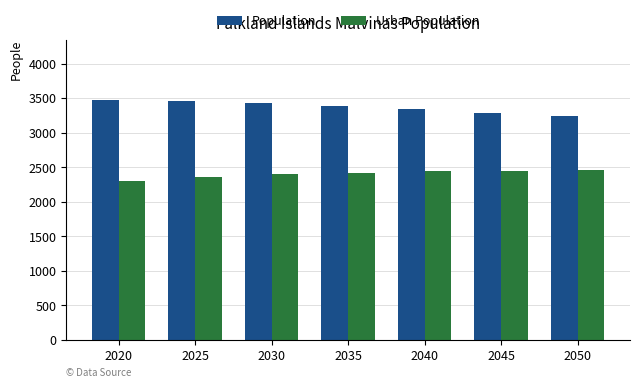

Is it true that Population equals 3243 at 2050?

True